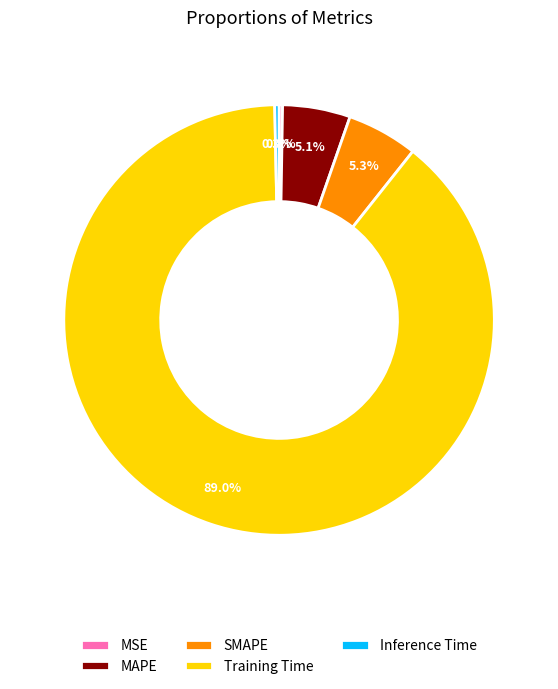

To the nearest percent, what is the difference between the Training Time and Inference Time slice percentages?

89%